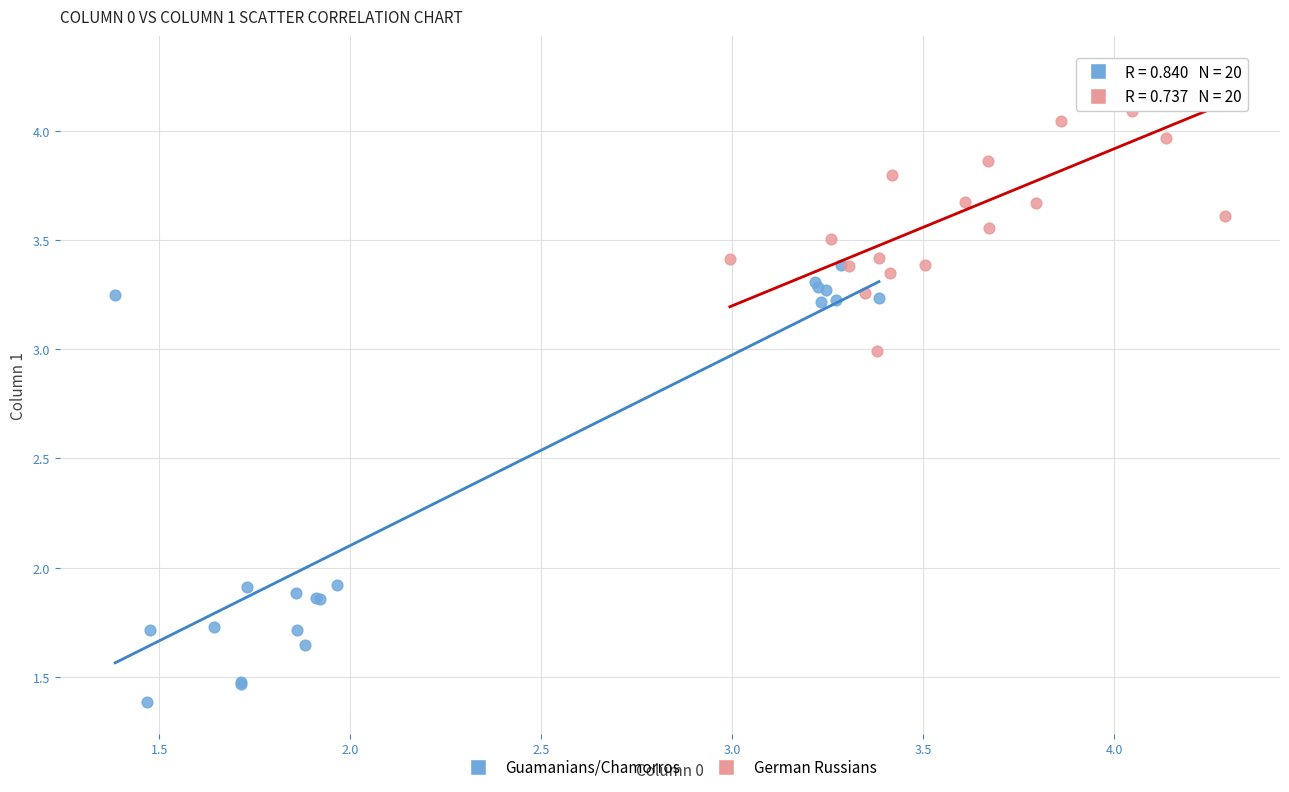

Which series reaches the maximum Y coordinate?

German Russians